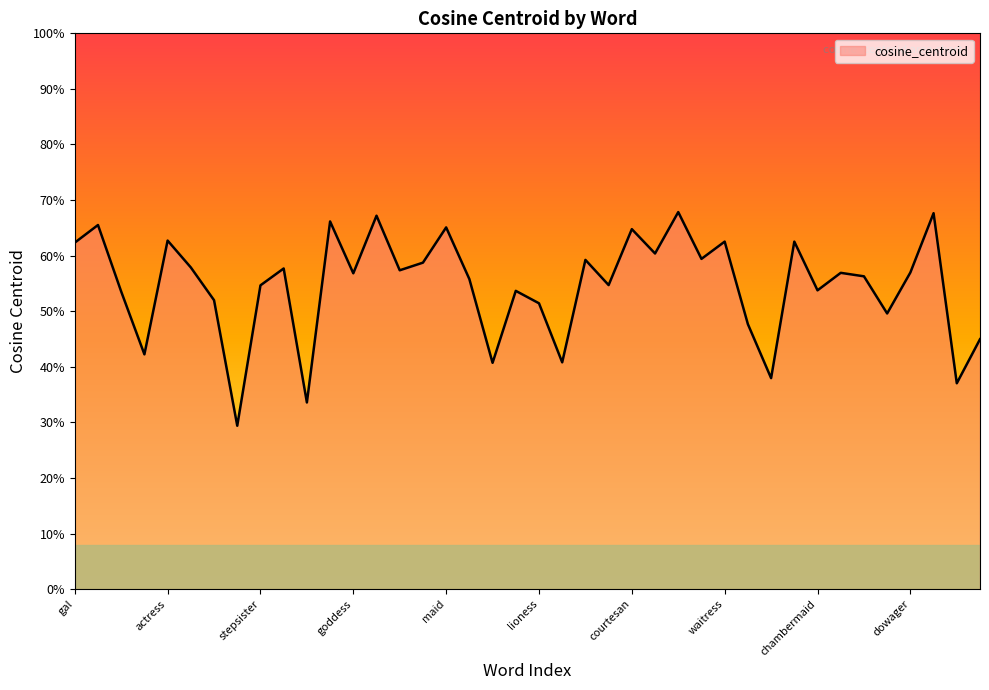

Does the chart have visible grid lines?

No